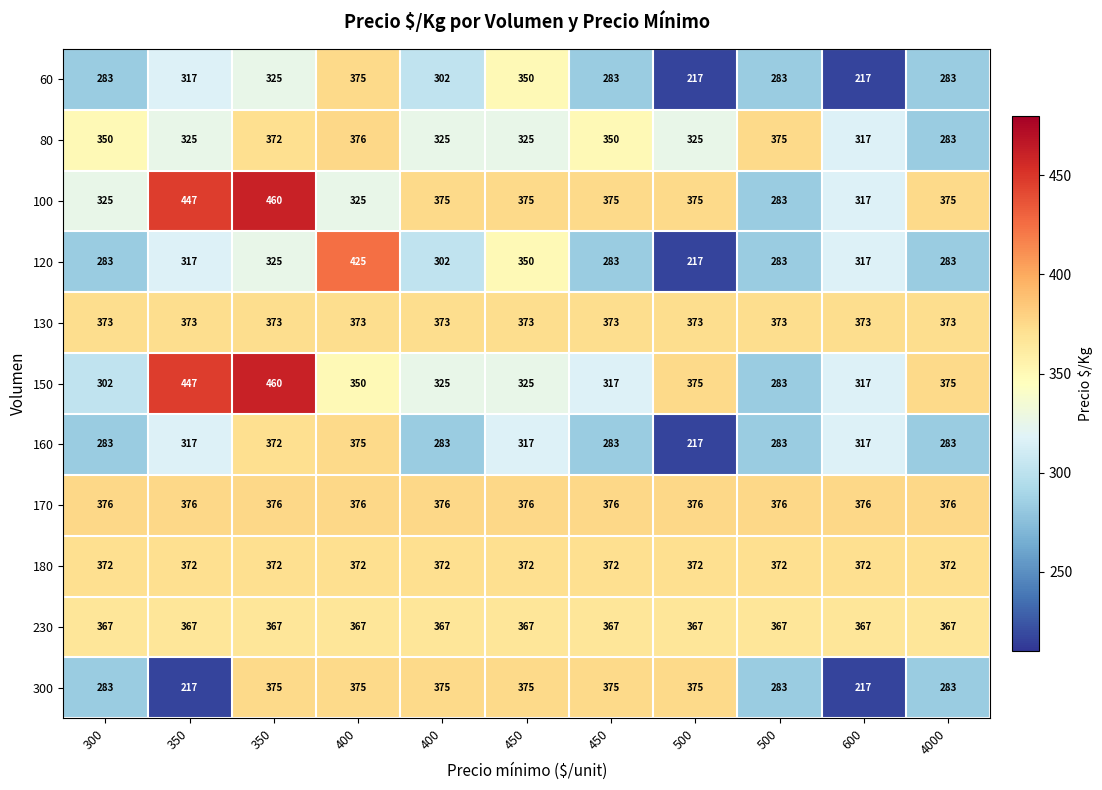

Reading right to left, extract all data points from this chart.

60: 4000=283	600=217	500=283	500=217	450=283	450=350	400=302	400=375	350=325	350=317	300=283
80: 4000=283	600=317	500=375	500=325	450=350	450=325	400=325	400=376	350=372	350=325	300=350
100: 4000=375	600=317	500=283	500=375	450=375	450=375	400=375	400=325	350=460	350=447	300=325
120: 4000=283	600=317	500=283	500=217	450=283	450=350	400=302	400=425	350=325	350=317	300=283
130: 4000=373	600=373	500=373	500=373	450=373	450=373	400=373	400=373	350=373	350=373	300=373
150: 4000=375	600=317	500=283	500=375	450=317	450=325	400=325	400=350	350=460	350=447	300=302
160: 4000=283	600=317	500=283	500=217	450=283	450=317	400=283	400=375	350=372	350=317	300=283
170: 4000=376	600=376	500=376	500=376	450=376	450=376	400=376	400=376	350=376	350=376	300=376
180: 4000=372	600=372	500=372	500=372	450=372	450=372	400=372	400=372	350=372	350=372	300=372
230: 4000=367	600=367	500=367	500=367	450=367	450=367	400=367	400=367	350=367	350=367	300=367
300: 4000=283	600=217	500=283	500=375	450=375	450=375	400=375	400=375	350=375	350=217	300=283